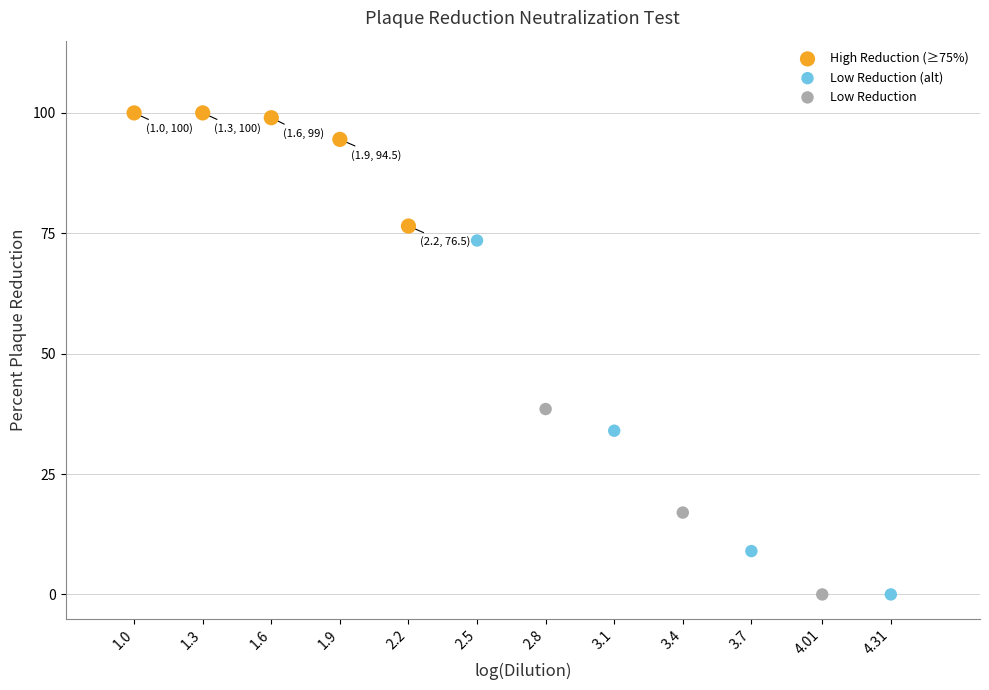

What are all the series names shown in the legend?

High Reduction (≥75%), Low Reduction (alt), Low Reduction